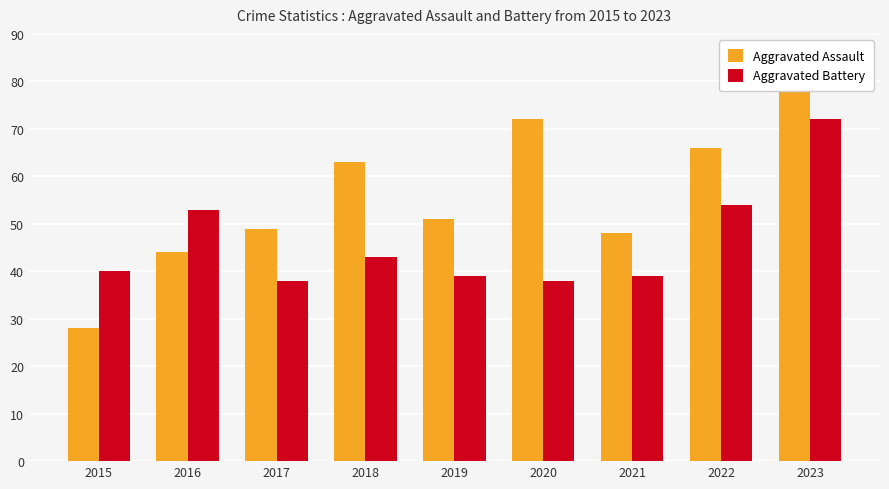

What is the difference between the maximum and minimum values in the Aggravated Battery series?

34